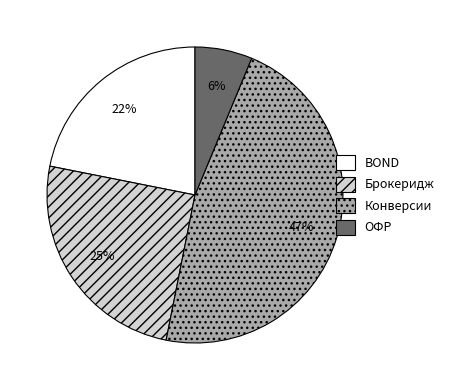

Does ОФР account for over 50% of the chart?

No